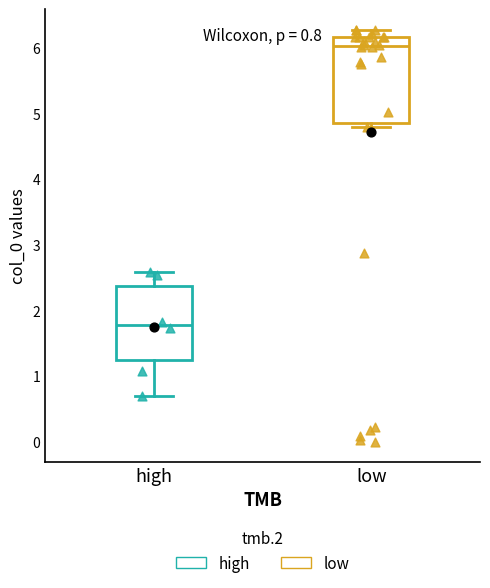

Comparing the boxes themselves (not the whiskers), which one is the tallest?

low